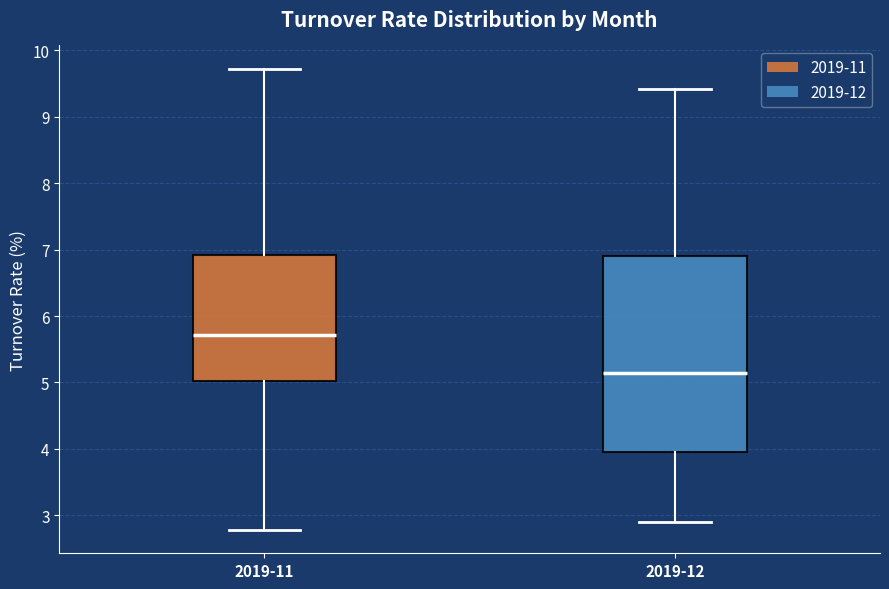

Reading left to right, read every box against the y-axis: the position of its median line, the range the box covers, and the ends of its whiskers. The values are not printed on the chart, so give them approximately, as read against the axis.

2019-11: median 5.7, box 5.0 to 6.9, whiskers 2.8 to 9.7
2019-12: median 5.1, box 3.9 to 6.9, whiskers 2.9 to 9.4